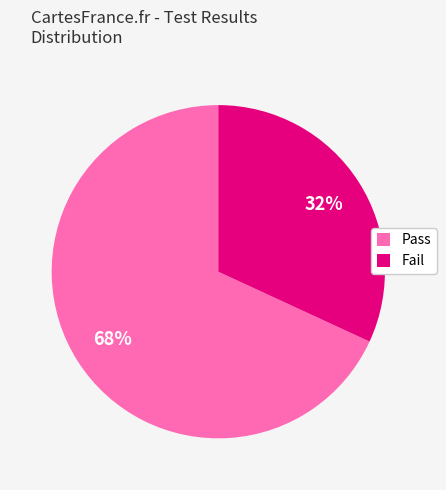

What percentage is the Pass slice, to the nearest percent?

68%